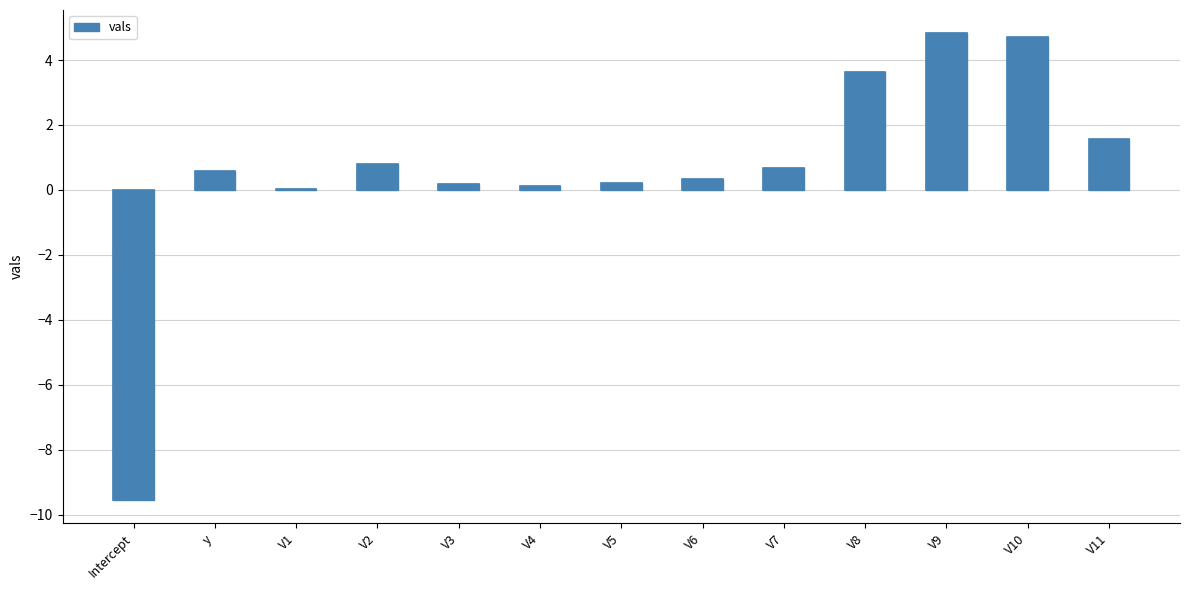

Are the bars grouped side by side (vs. stacked)?

No